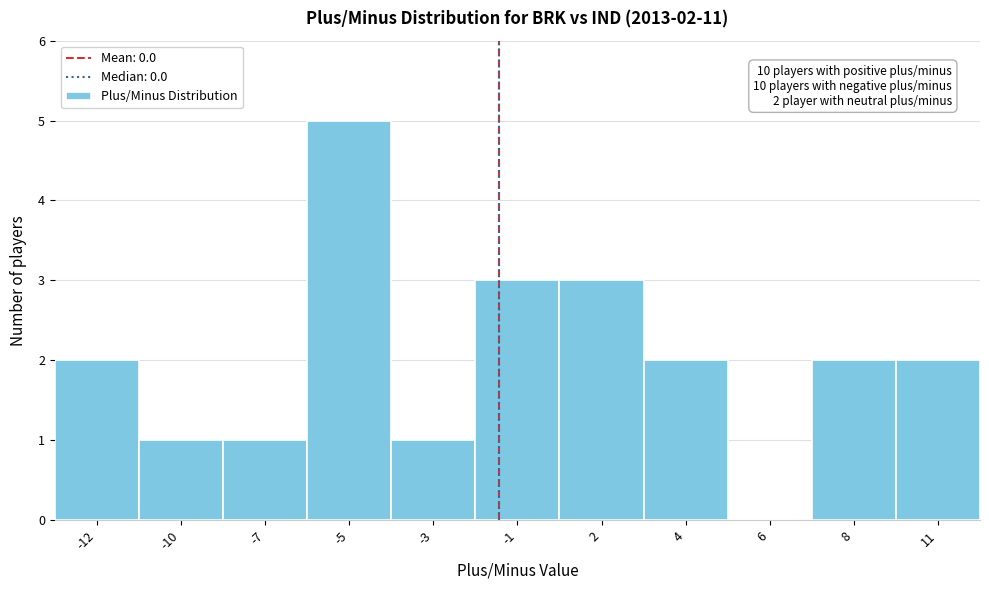

Reading left to right, what are all the values shown in this chart?

-12=2	-10=1	-7=1	-5=5	-3=1	-1=3	2=3	4=2	6=0	8=2	11=2